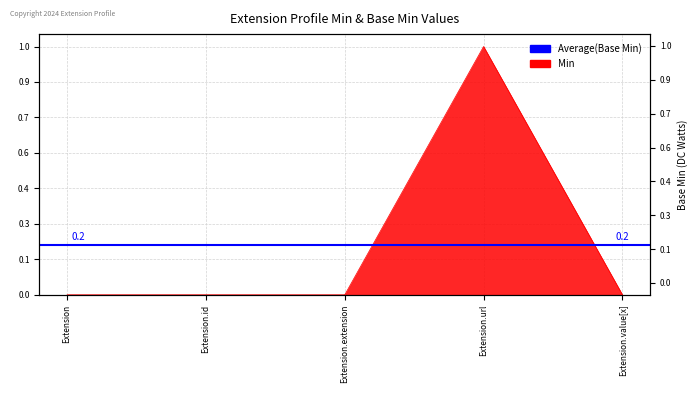

What is the label of the 5th point from the left?

Extension.value[x]